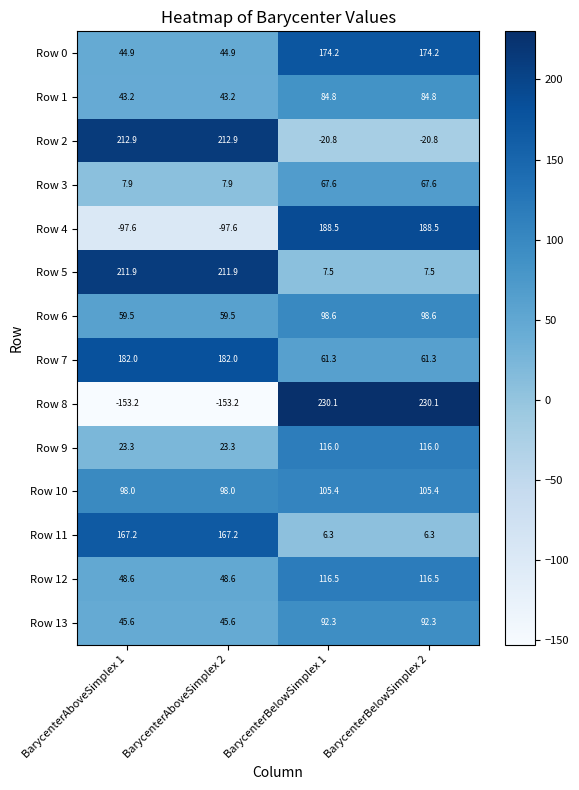

What is the minimum value shown in the chart?

-153.2